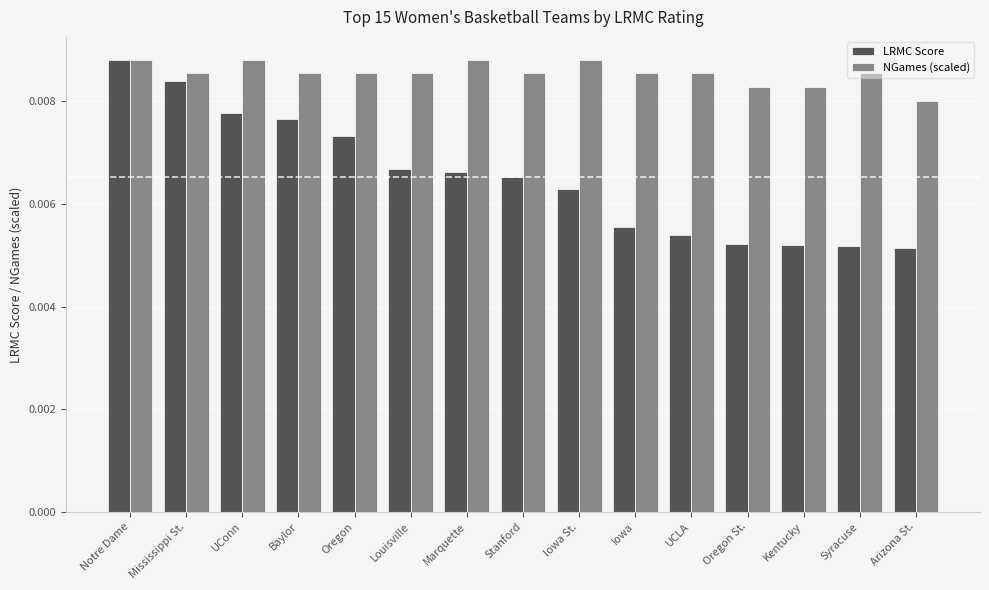

At which category is the sum across all series the highest?

Notre Dame